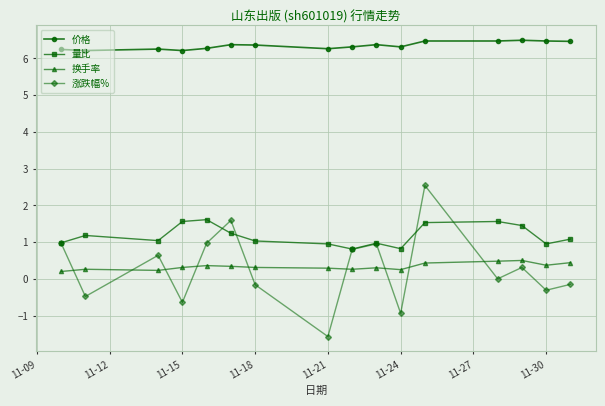

Which series has the largest range (max minus min)?

涨跌幅%